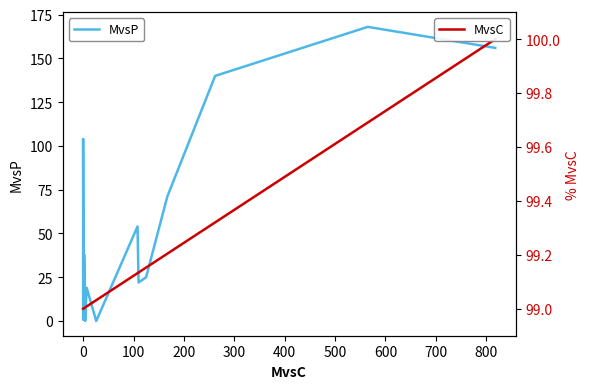

What is the difference between the maximum and minimum values in the MvsP series?

168.0